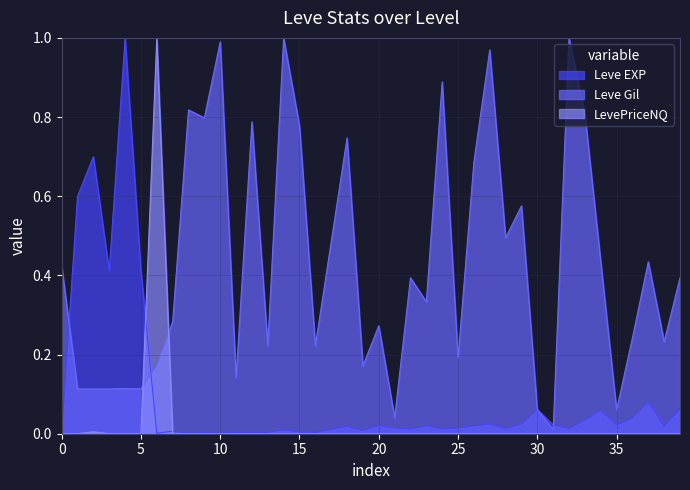

Which series changed the most between 20 and 25?

Leve Gil